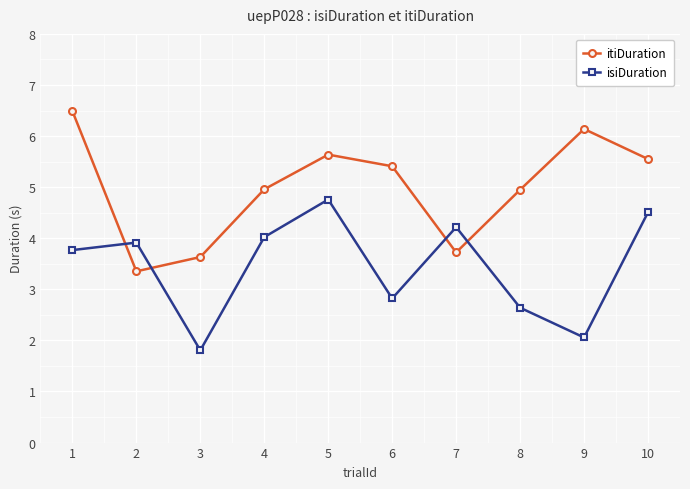

What is the difference between the second highest and second lowest values in the itiDuration series?

2.5